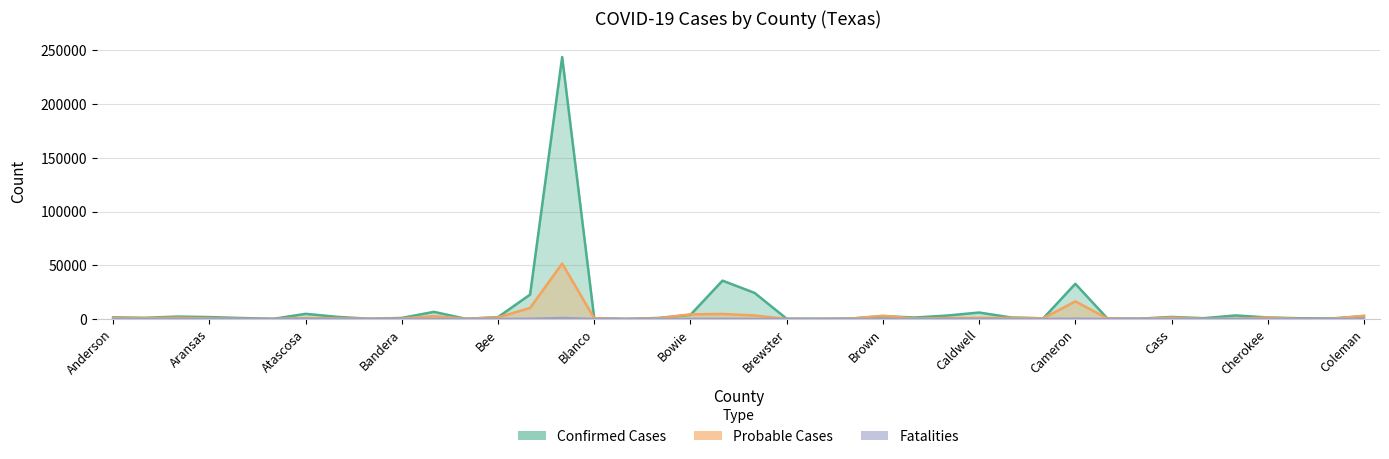

Where does the Probable Cases series first go above 650?

Anderson